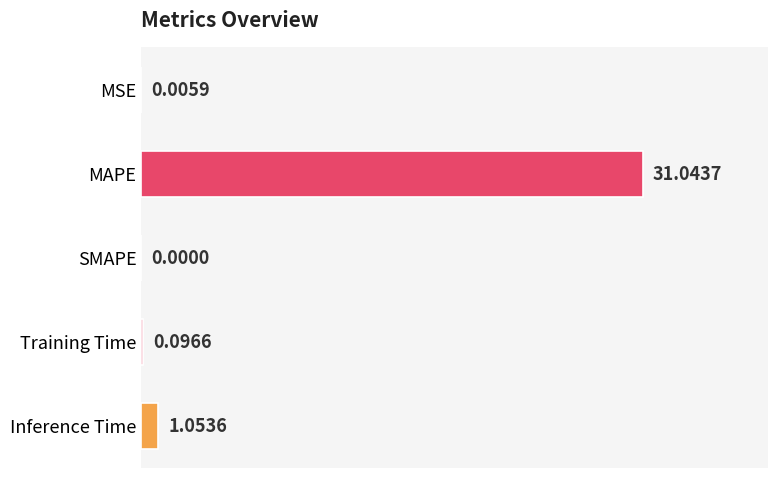

What is the greatest value displayed?

31.0